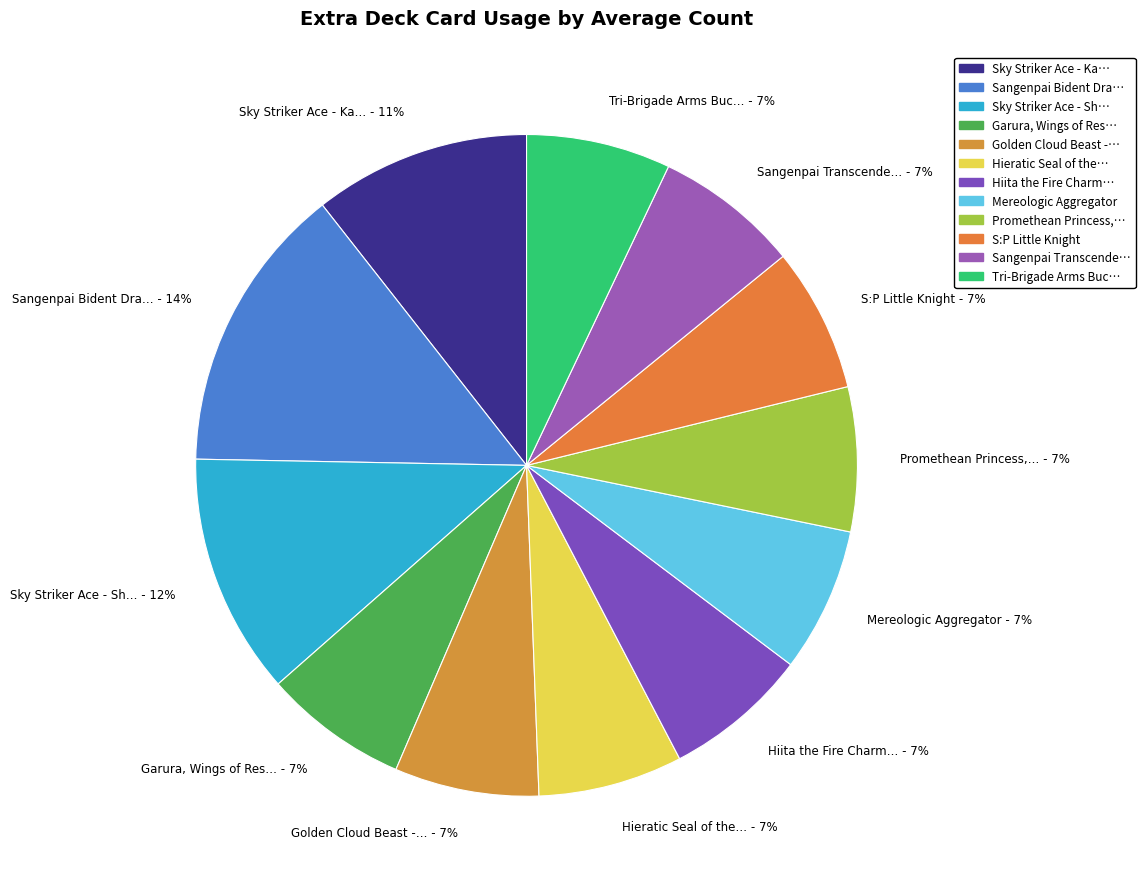

Combined, do Sky Striker Ace - Ka… - 11% and Golden Cloud Beast -… - 7% account for over 50%?

No